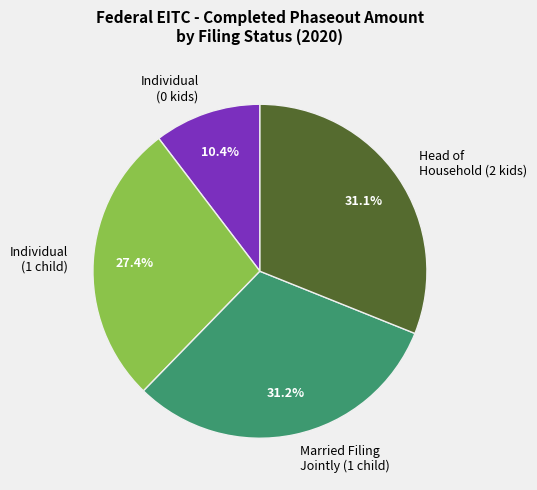

Does any single category account for the majority?

No